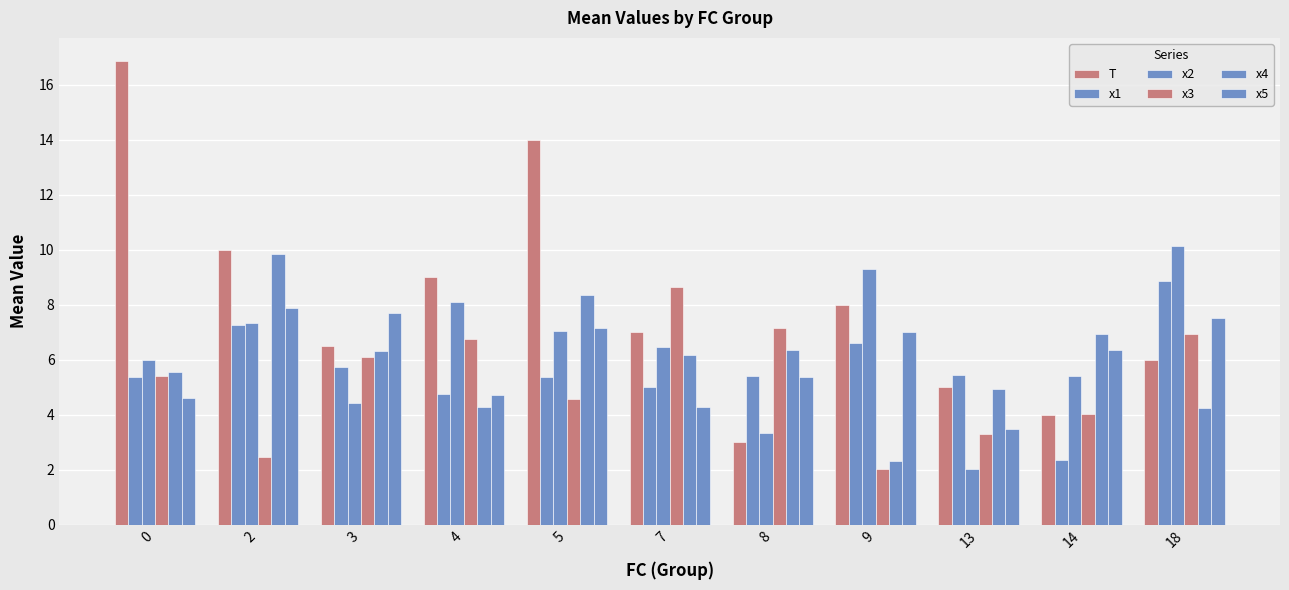

How many bars are there in total?

66